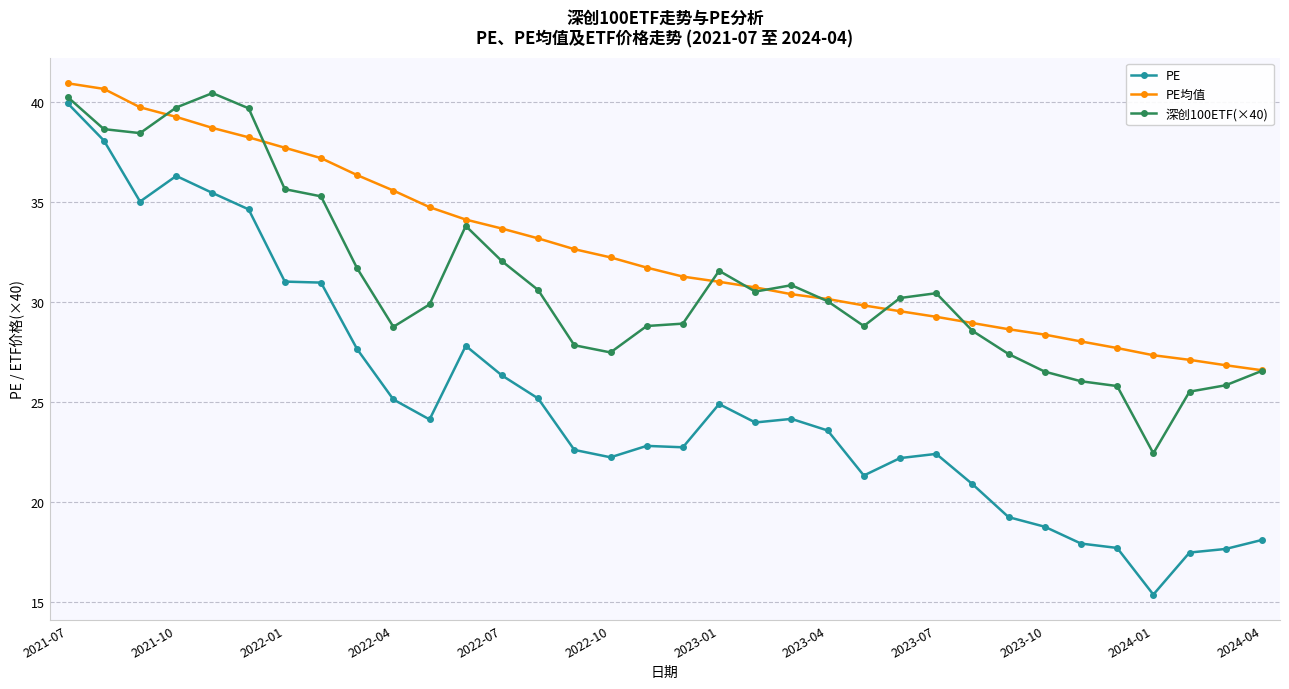

Which series has the largest total across all categories?

PE均值